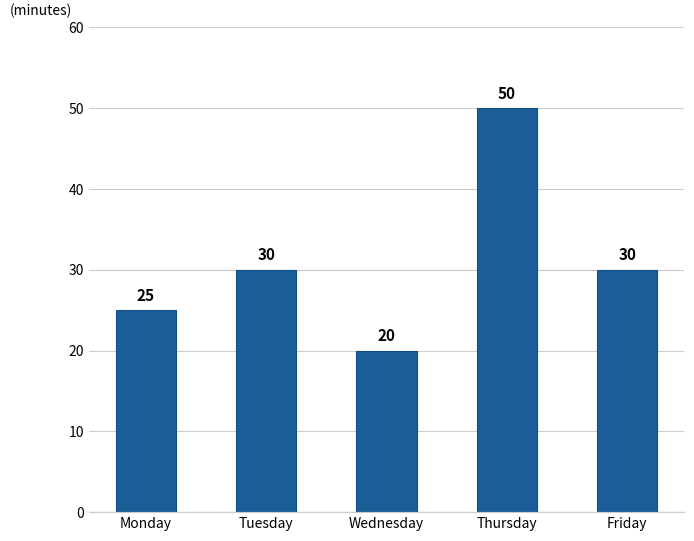

How many distinct data groups are displayed?

1